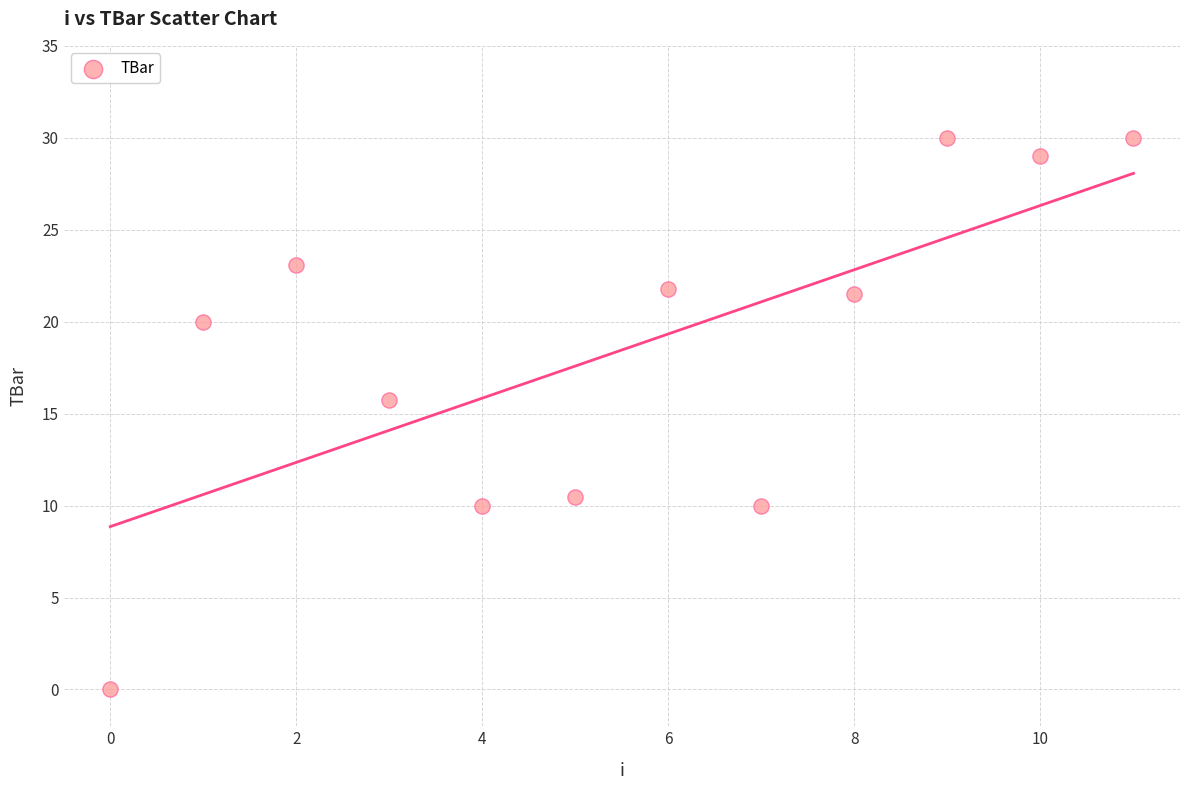

What is the range of Y values (max minus min)?

30.0